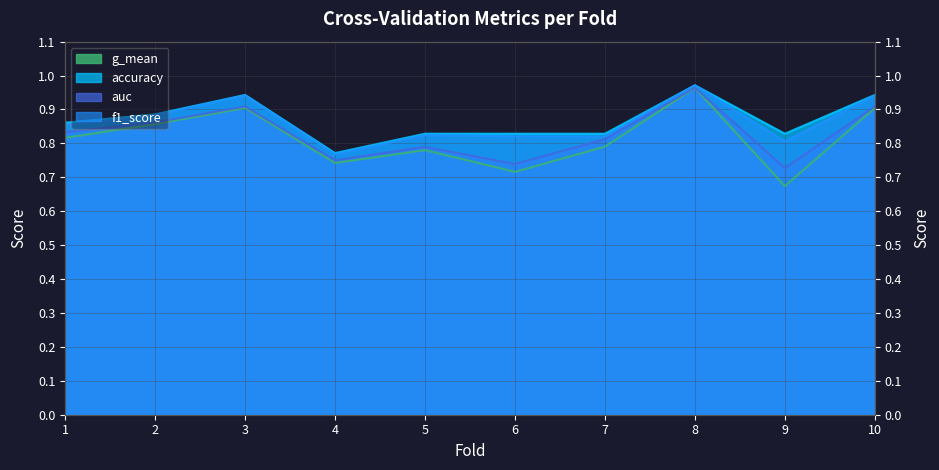

What is the value of the auc point at the 2nd from the left?

0.9